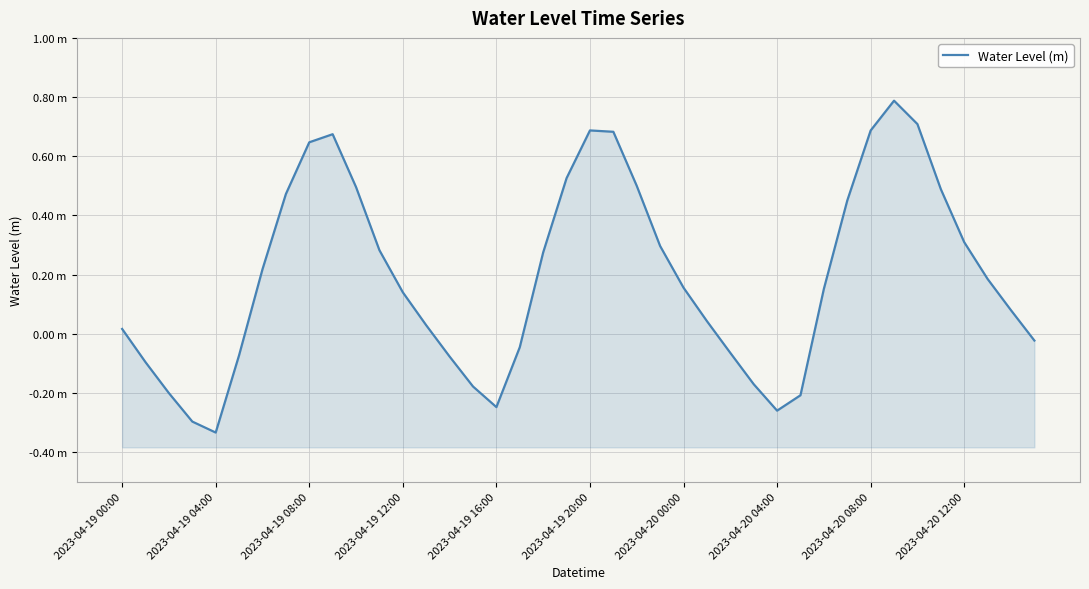

Count the number of categories in the chart.

40